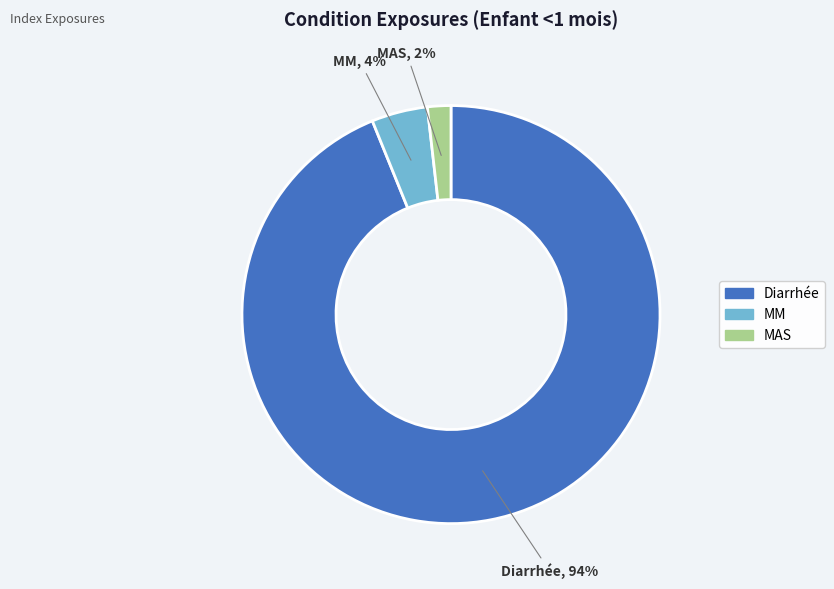

Count the number of slices in the pie.

3